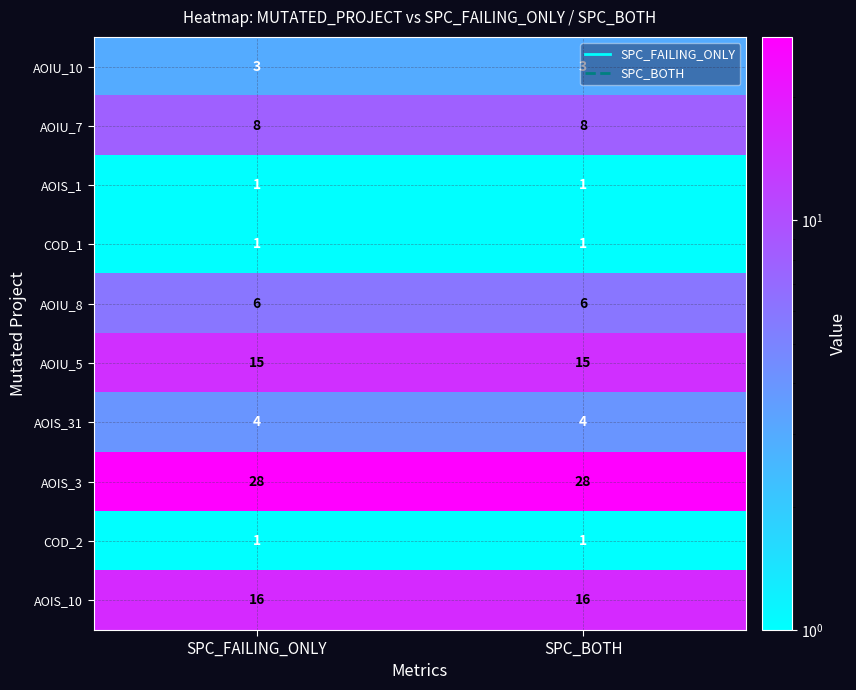

What is the highest value of the AOIU_8 series?

6